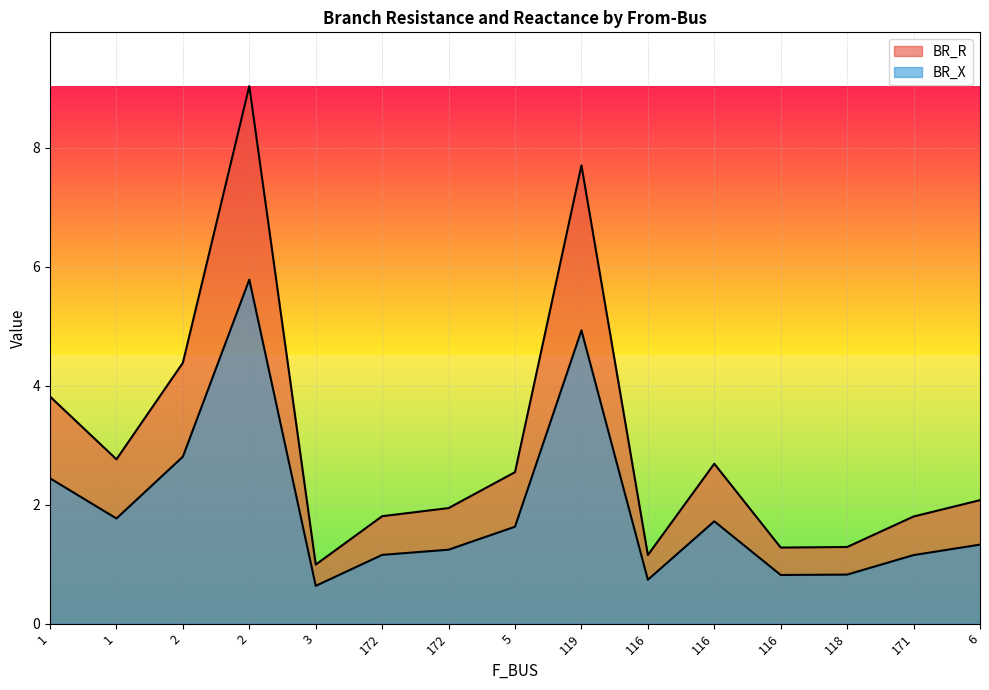

How many interior local valleys does the BR_X series have?

4